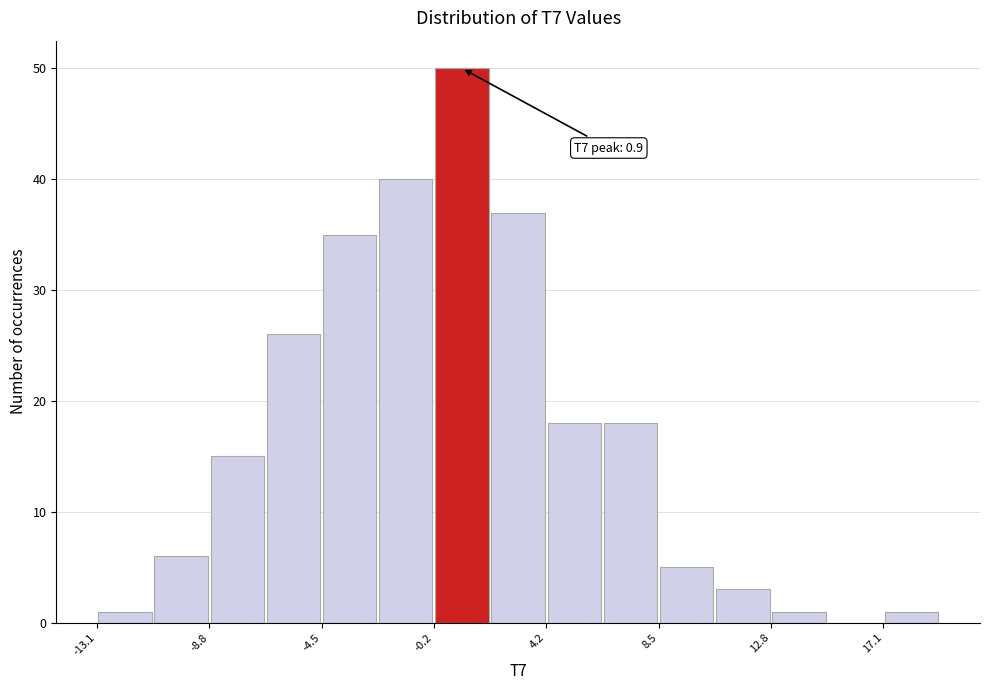

Over which range of the x-axis is the bar tallest?

0.0 to 2.0